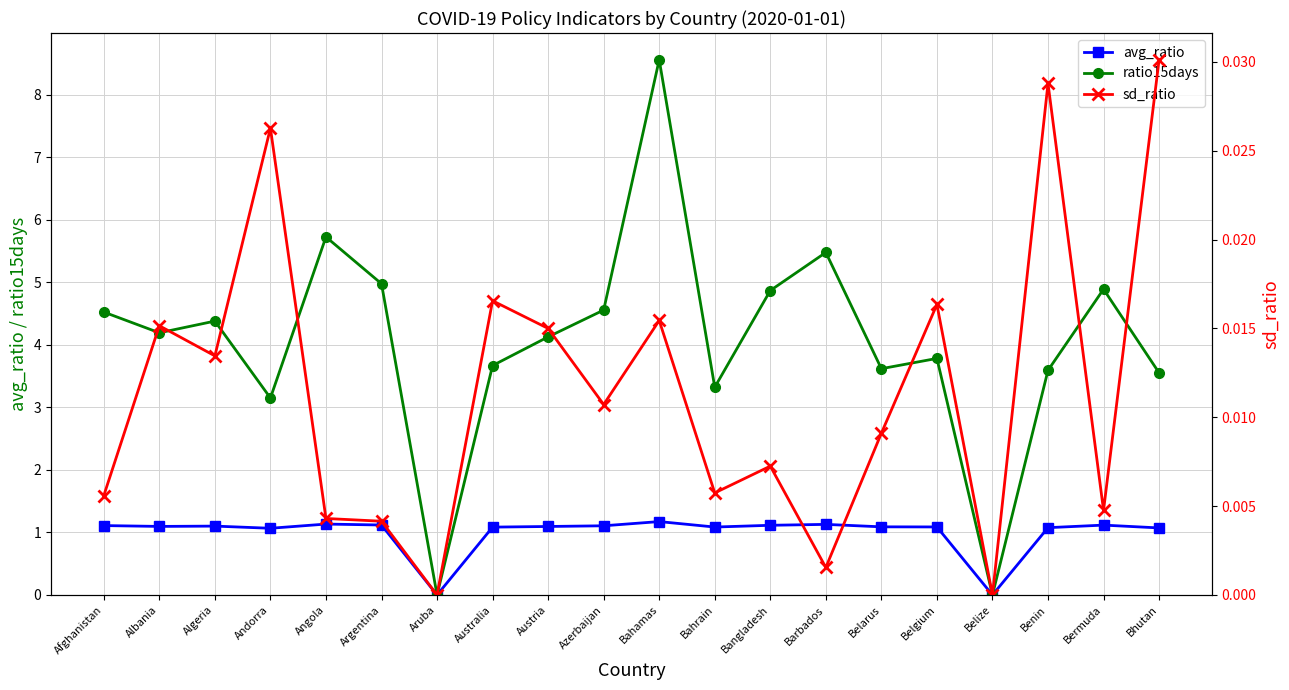

Which has a higher value, Belarus or Bahamas?

Bahamas